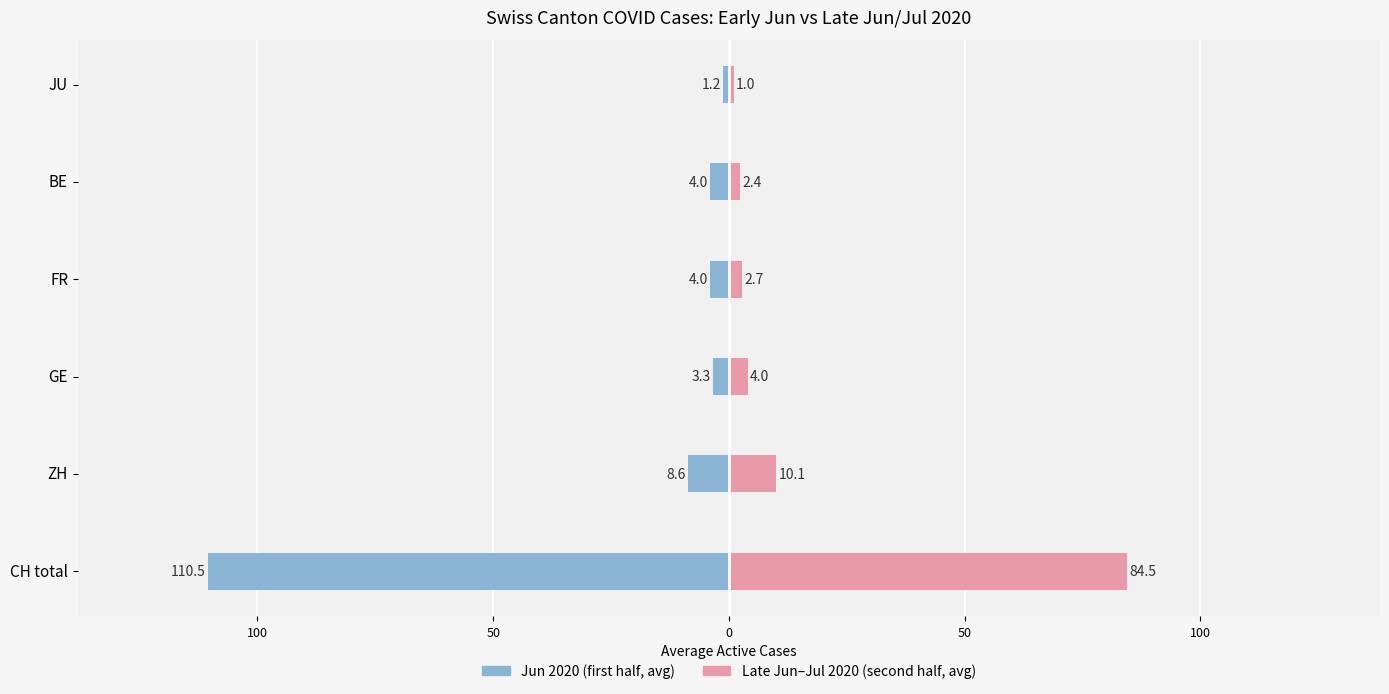

How many data points does each series have?

6